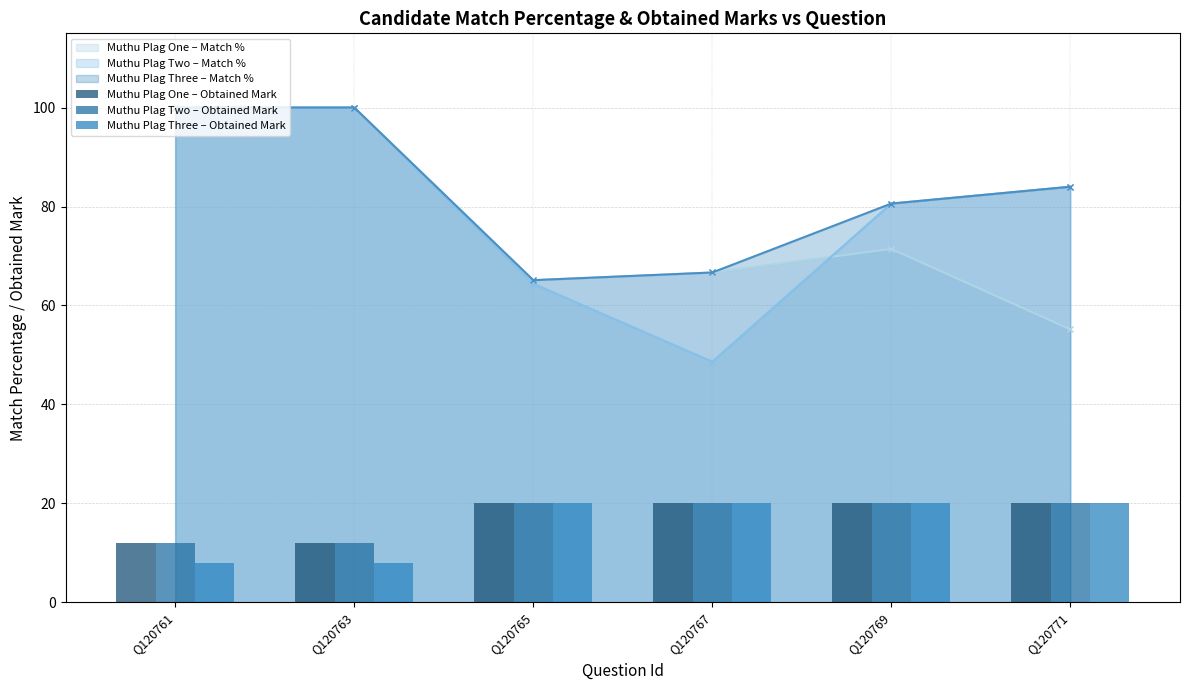

What is the difference between the second highest and minimum values in the Muthu Plag Three – Obtained Mark series?

12